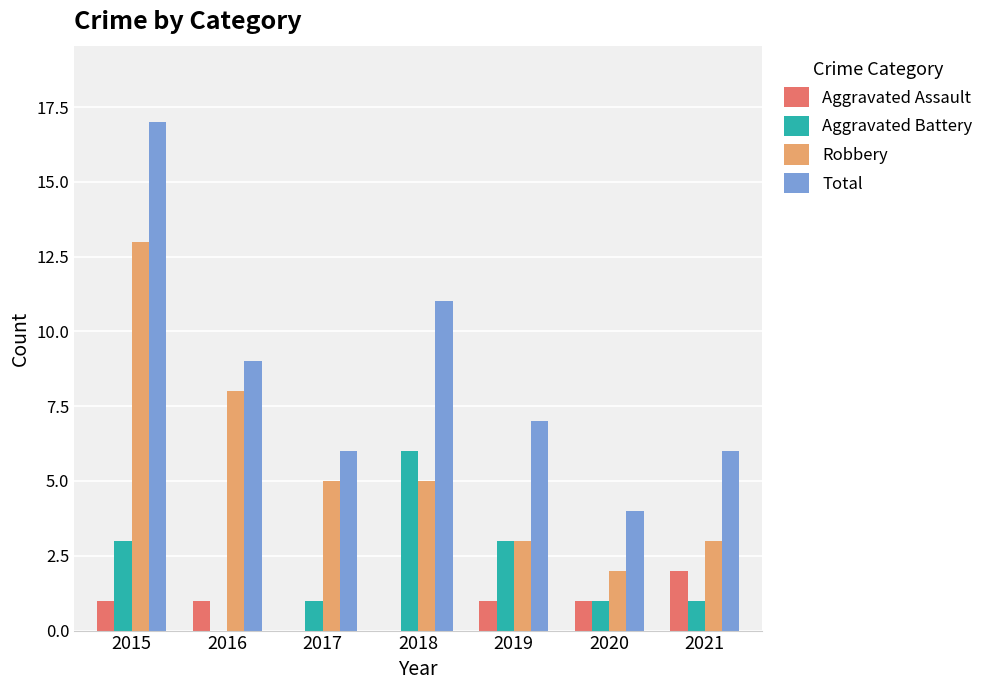

What is the sum of the Aggravated Battery values at 2016 and 2018?

6